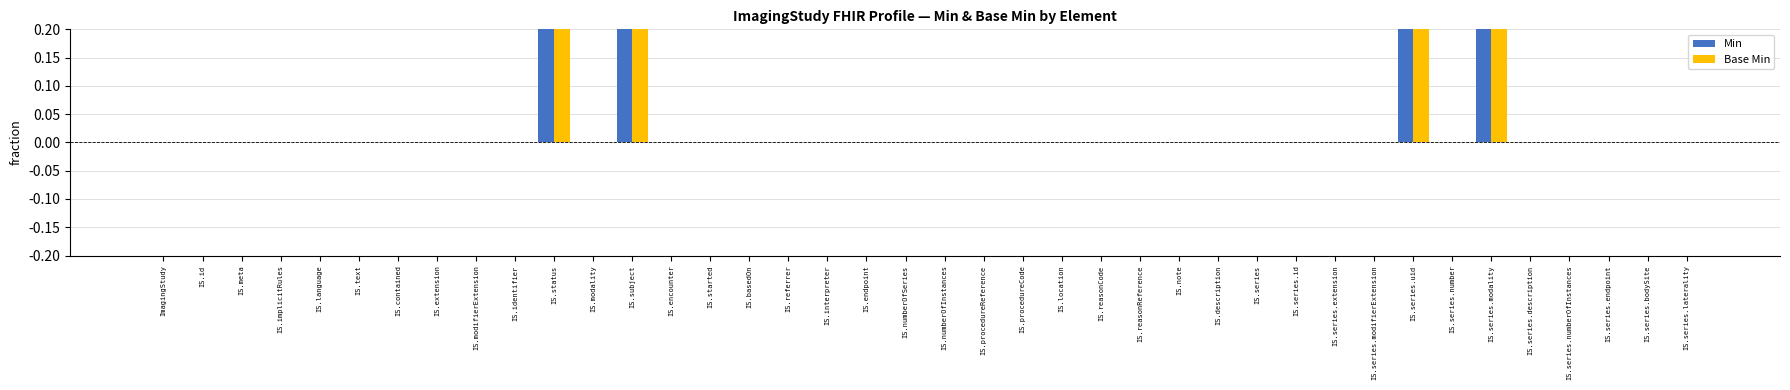

What are all the series names shown in the legend?

Min, Base Min